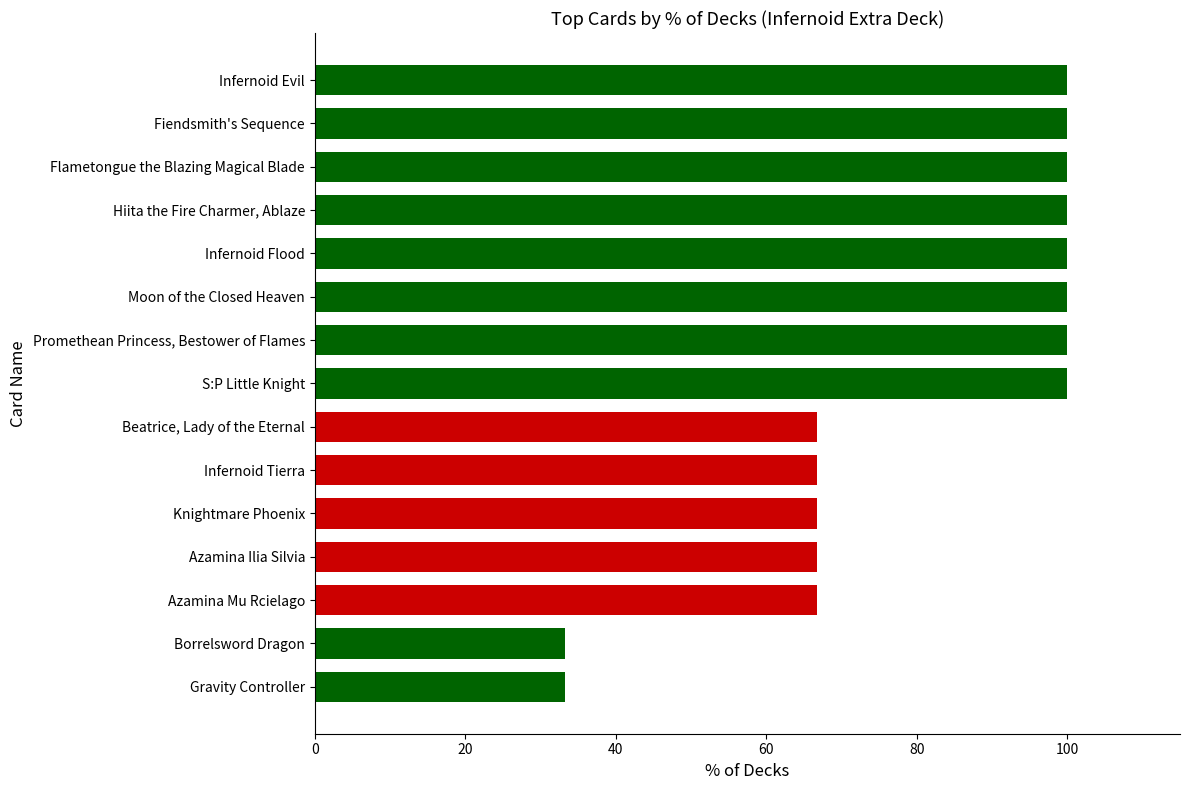

Reading bottom to top, extract all data points from this chart.

Gravity Controller=33.3	Borrelsword Dragon=33.3	Azamina Mu Rcielago=66.7	Azamina Ilia Silvia=66.7	Knightmare Phoenix=66.7	Infernoid Tierra=66.7	Beatrice, Lady of the Eternal=66.7	S:P Little Knight=100.0	Promethean Princess, Bestower of Flames=100.0	Moon of the Closed Heaven=100.0	Infernoid Flood=100.0	Hiita the Fire Charmer, Ablaze=100.0	Flametongue the Blazing Magical Blade=100.0	Fiendsmith's Sequence=100.0	Infernoid Evil=100.0